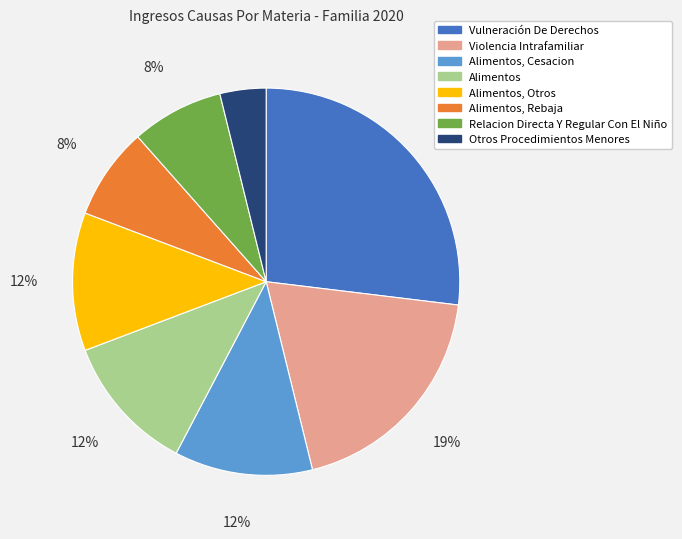

Which slice is the smallest?

Otros Procedimientos Menores